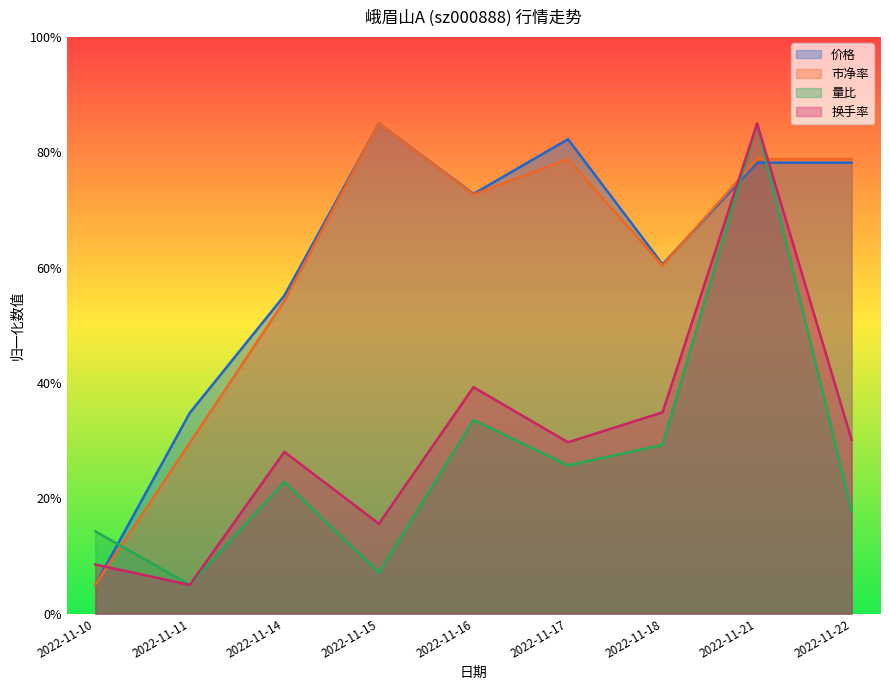

What is the average value of the 量比 series?

0.3